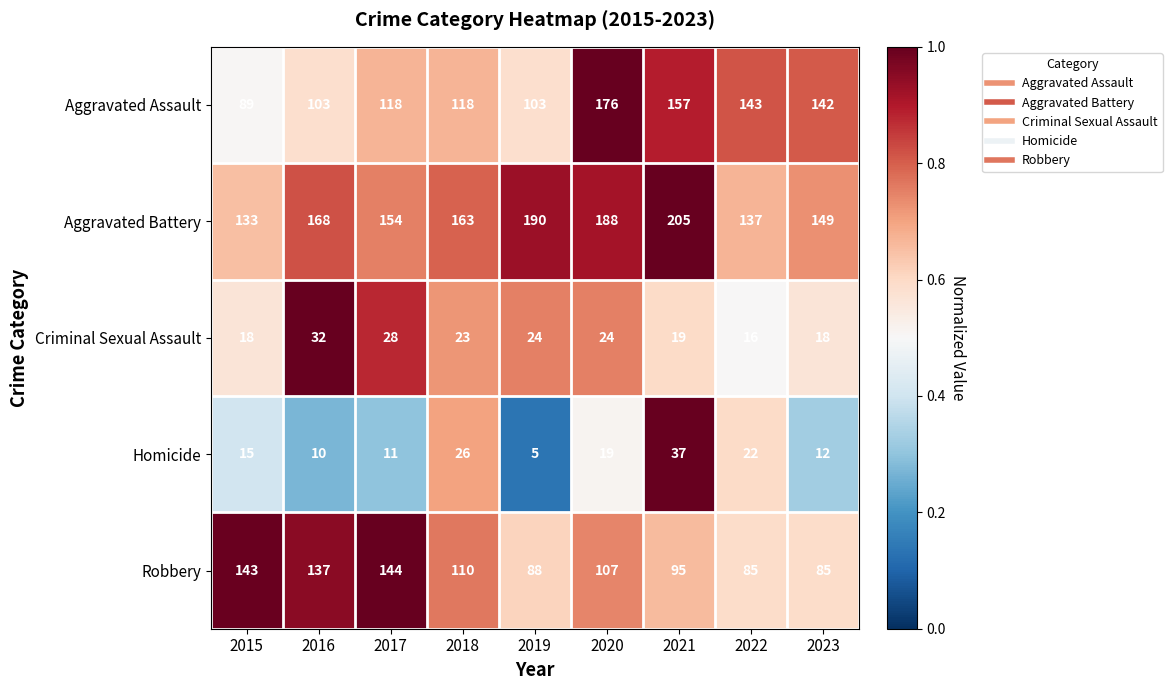

Is the value of Aggravated Battery at 2022 greater than the value of Criminal Sexual Assault at 2016?

Yes